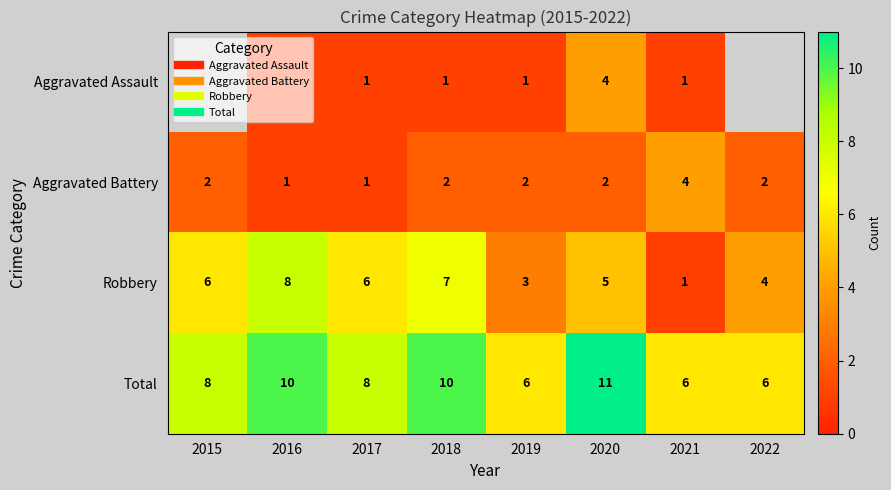

What is the sum of the Aggravated Battery values at 2021 and 2018?

6.0